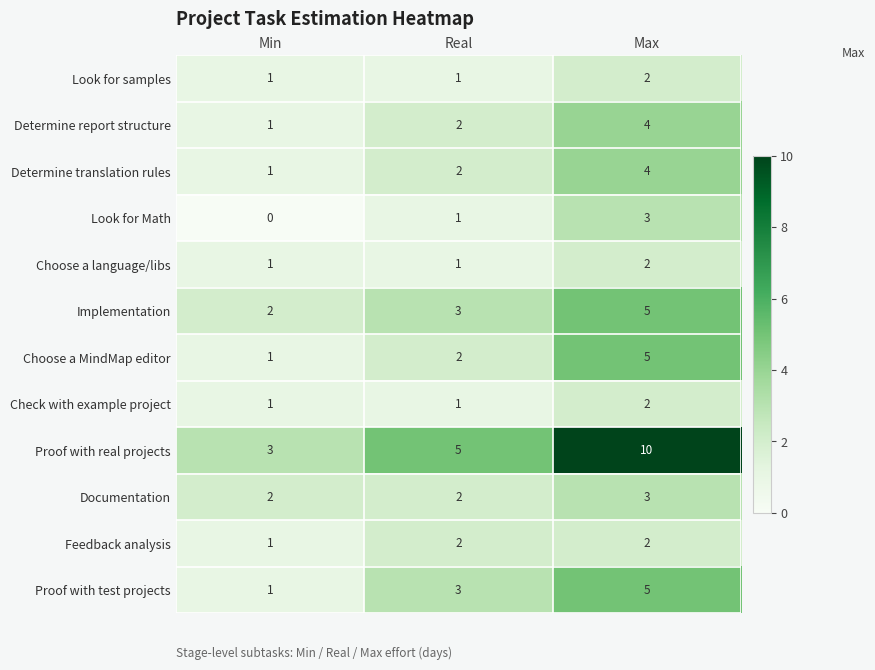

What is the sum of the Look for Math values at Max and Real?

4